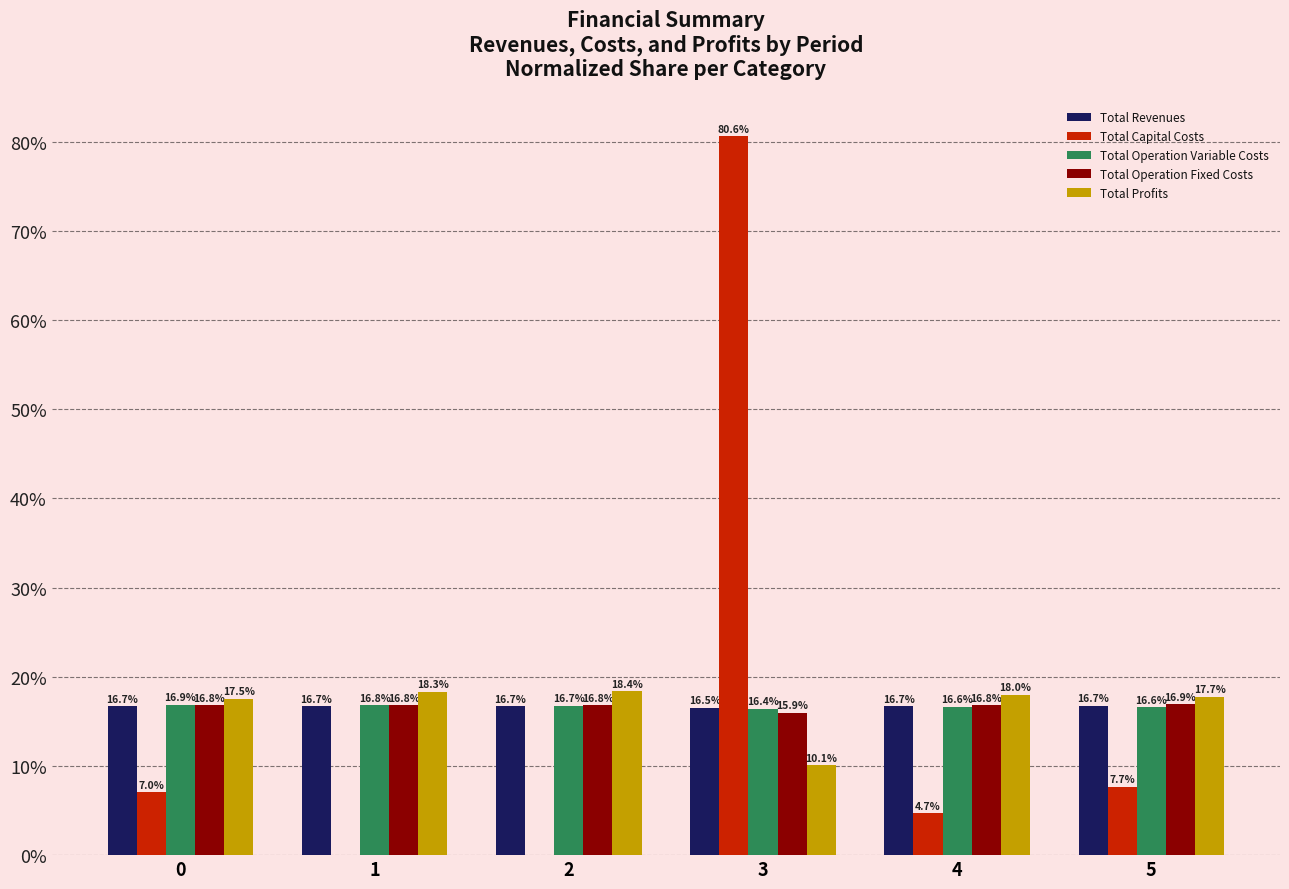

How many values in the Total Capital Costs series exceed 7?

3